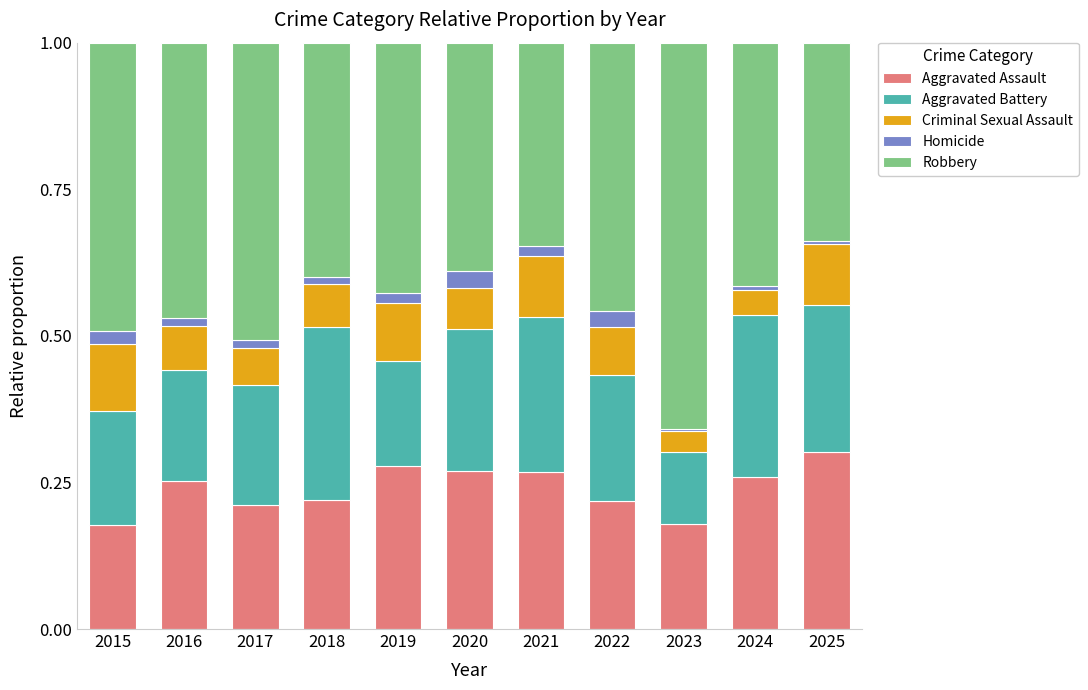

True or false: Aggravated Assault has a value of 0.3 at 2021.

True